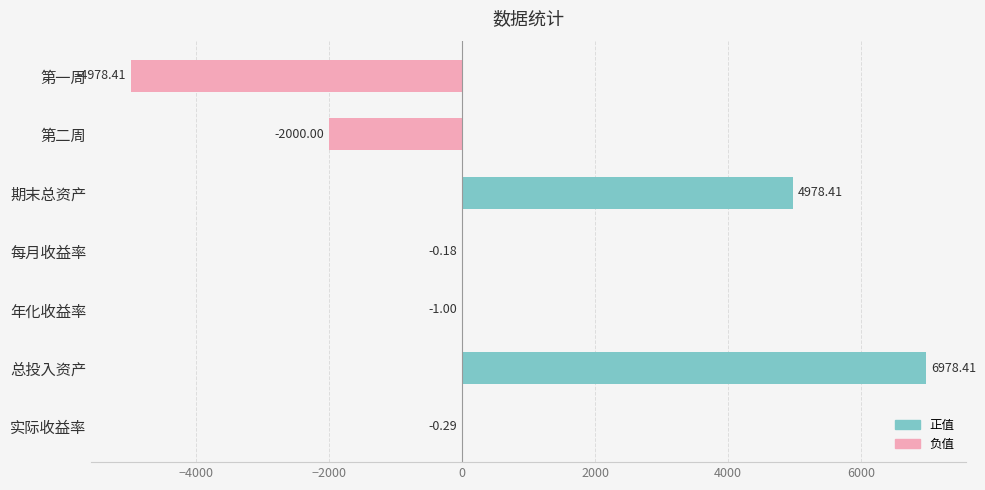

At which category does the chart reach its peak across all series?

总投入资产